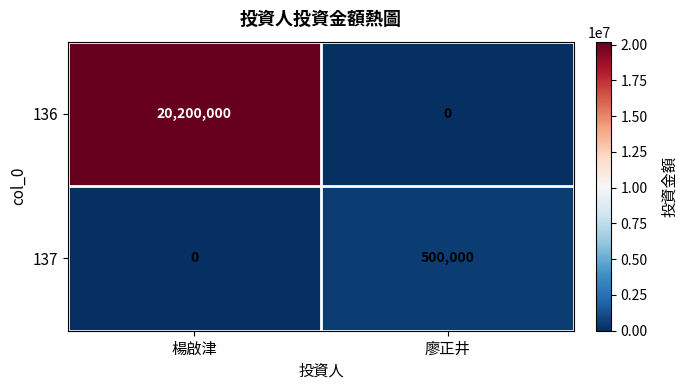

Reading left to right, what are all the values shown in this chart?

136: 楊啟津=20200000	廖正井=0
137: 楊啟津=0	廖正井=500000